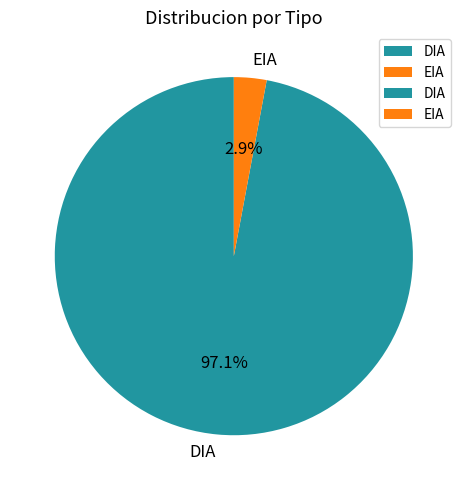

To the nearest percent, what percentage of the pie is DIA?

97%